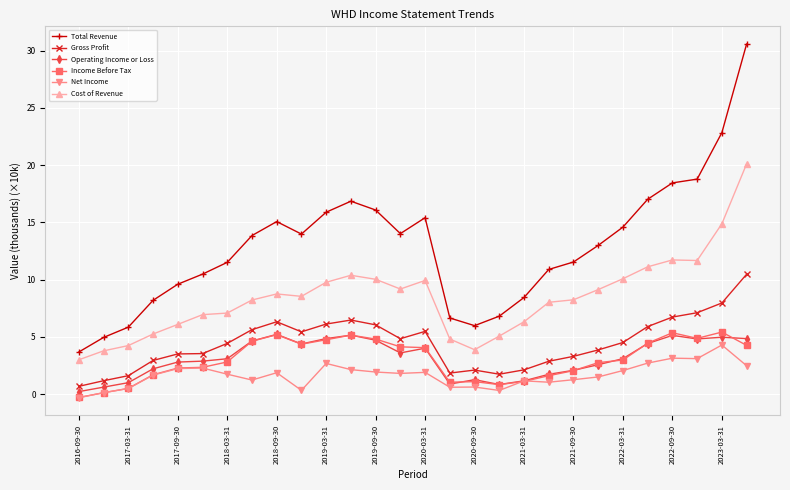

True or false: Net Income has more than 0 points higher than both neighbors.

True